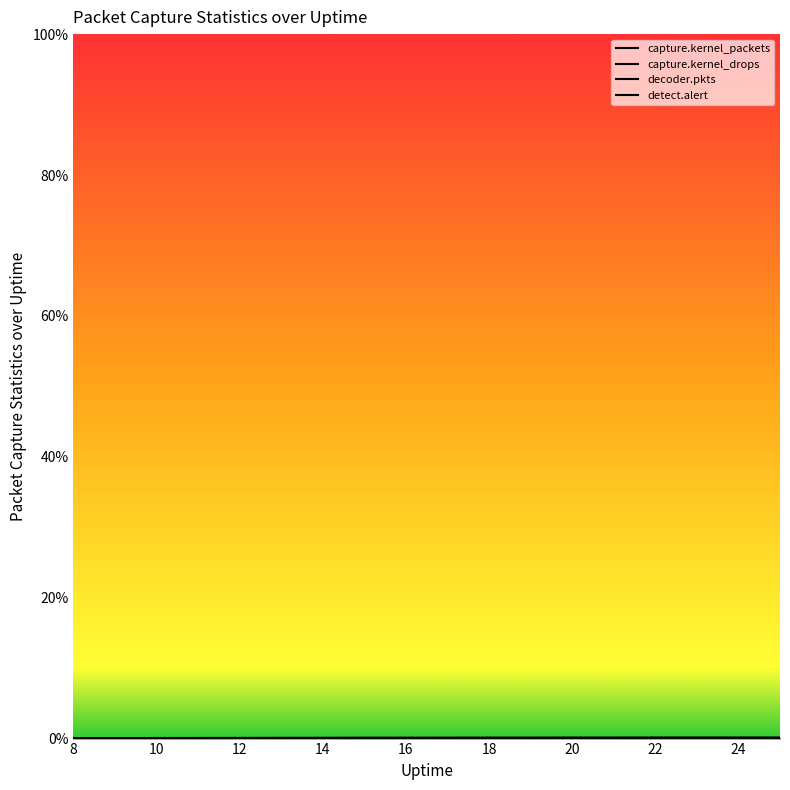

Which series has the largest total across all categories?

capture.kernel_packets